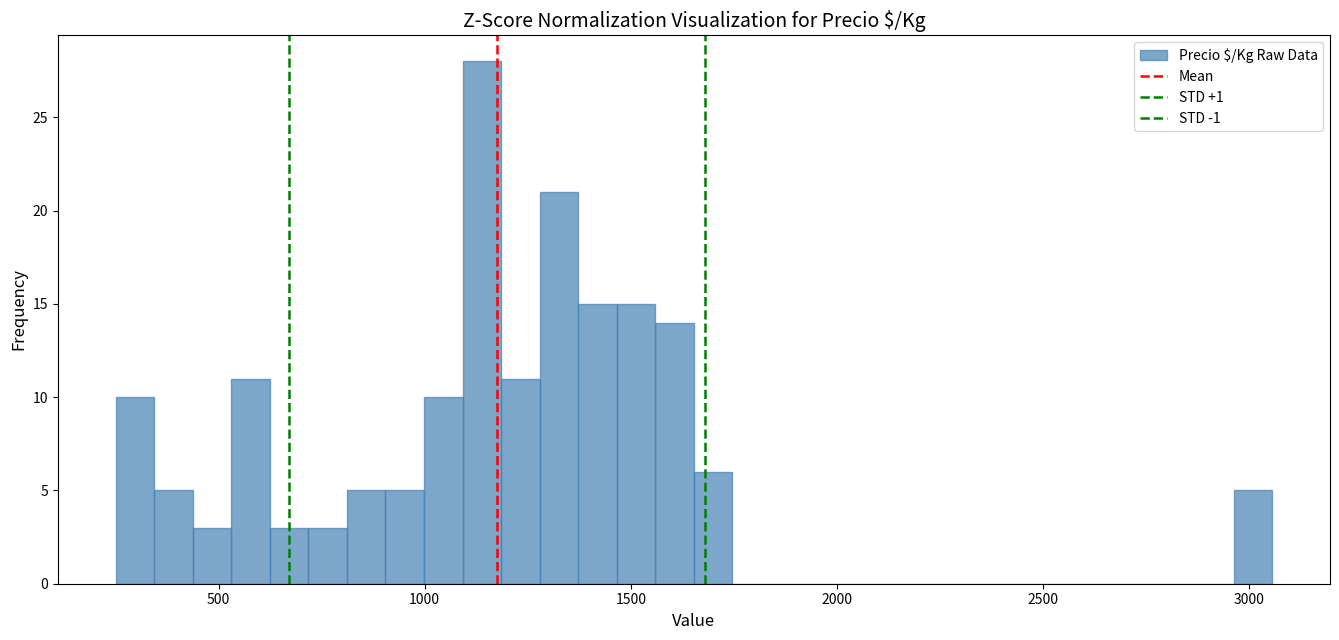

Around what value on the x-axis is the tallest bar? Give the approximate position of its centre, as read against the axis.

1150